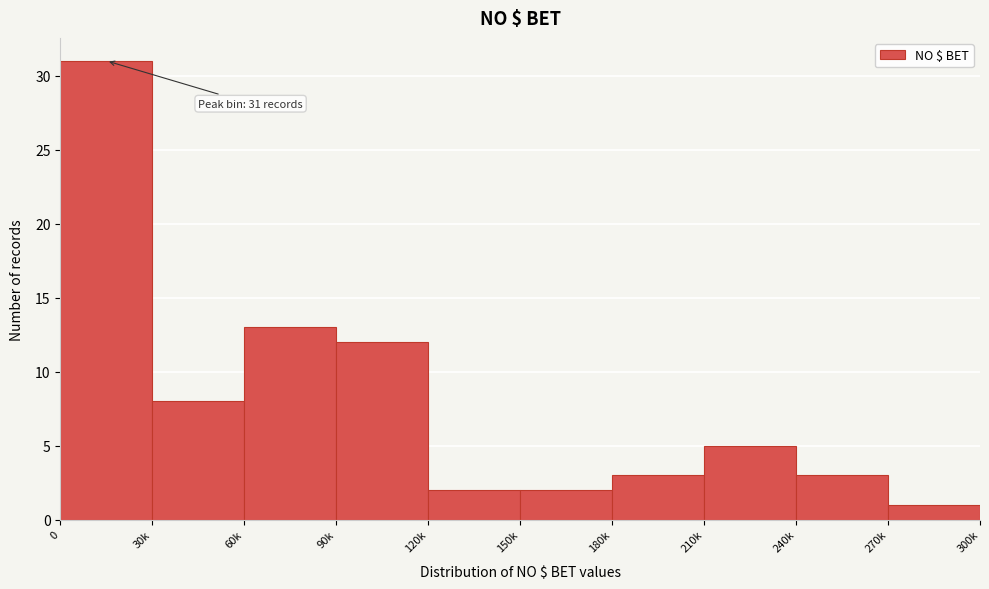

Reading left to right, list all the values displayed in this chart.

0=31	30k=8	60k=13	90k=12	120k=2	150k=2	180k=3	210k=5	240k=3	270k=1